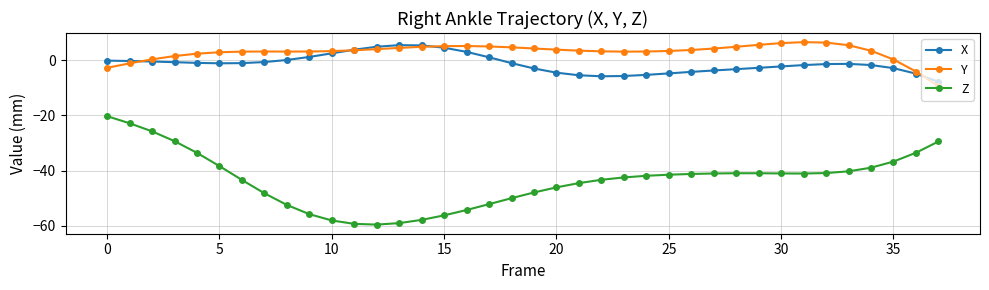

True or false: Y has more than 1 points higher than both neighbors.

True